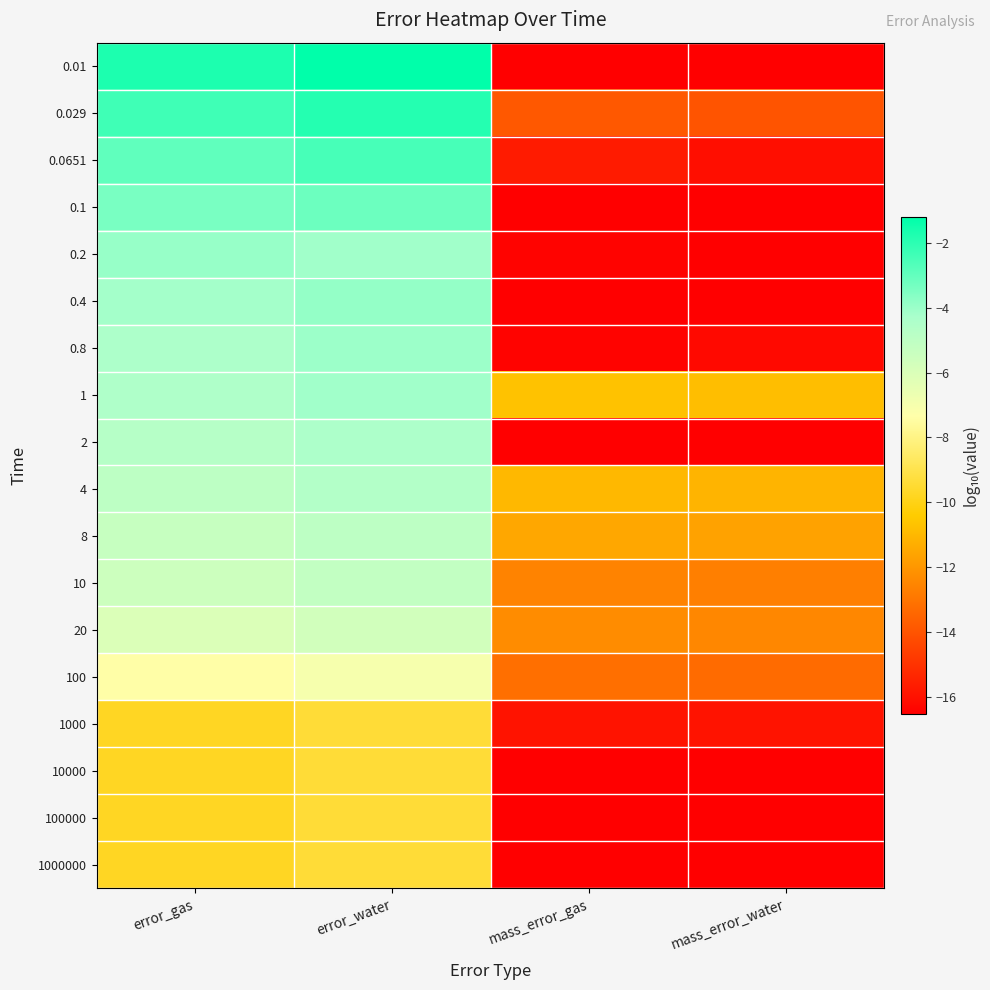

Count the number of data series in this chart.

18